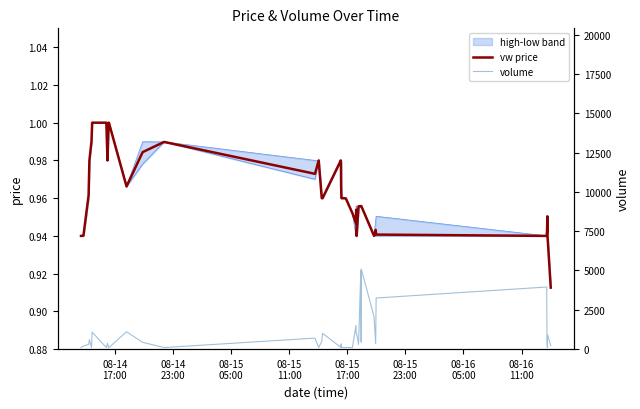

True or false: vw price and volume cross at least once.

False